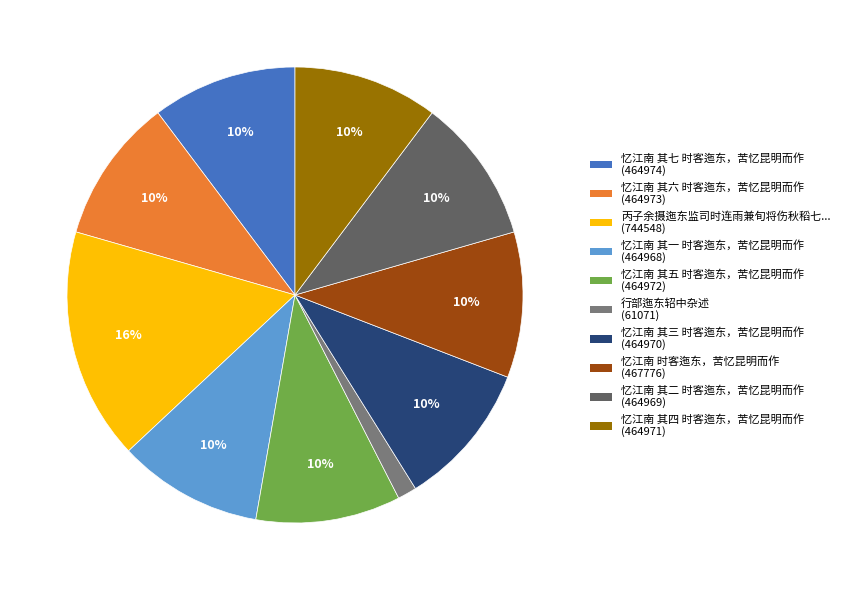

Is there any slice that represents more than half of the pie?

No